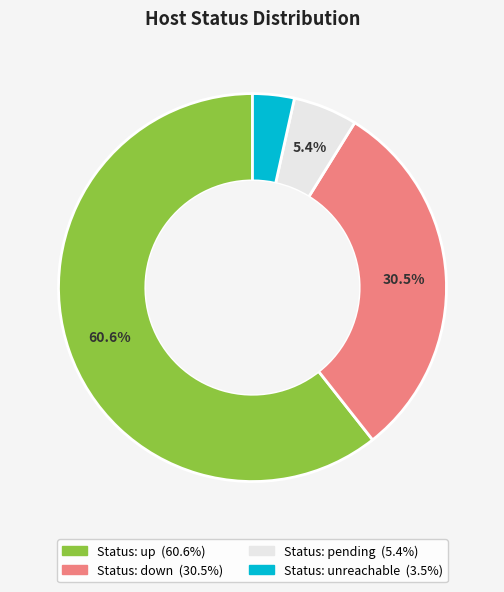

Is there a majority slice in this chart?

Yes